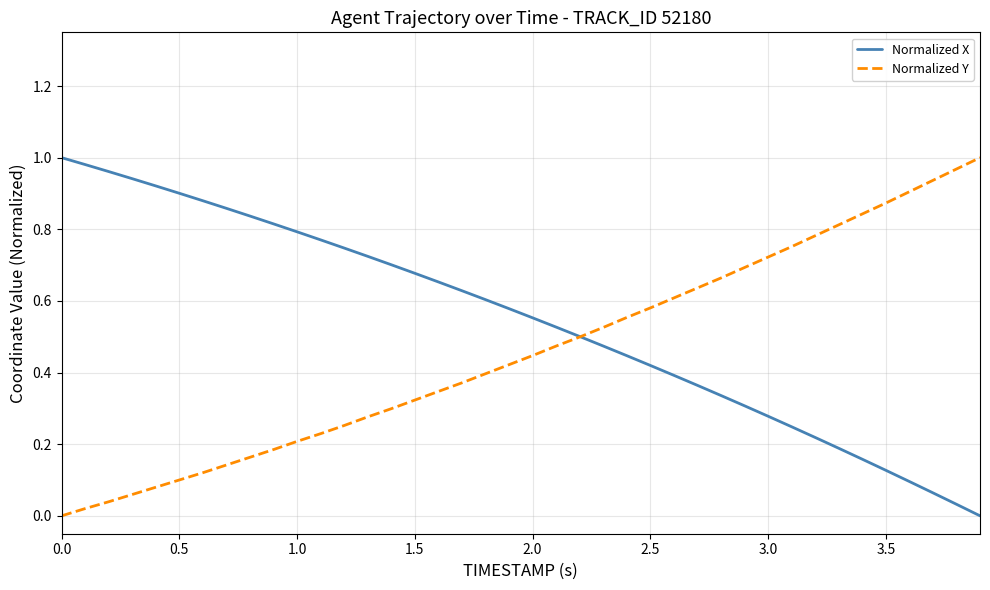

List the series in order of their overall mean, highest first.

Normalized X, Normalized Y